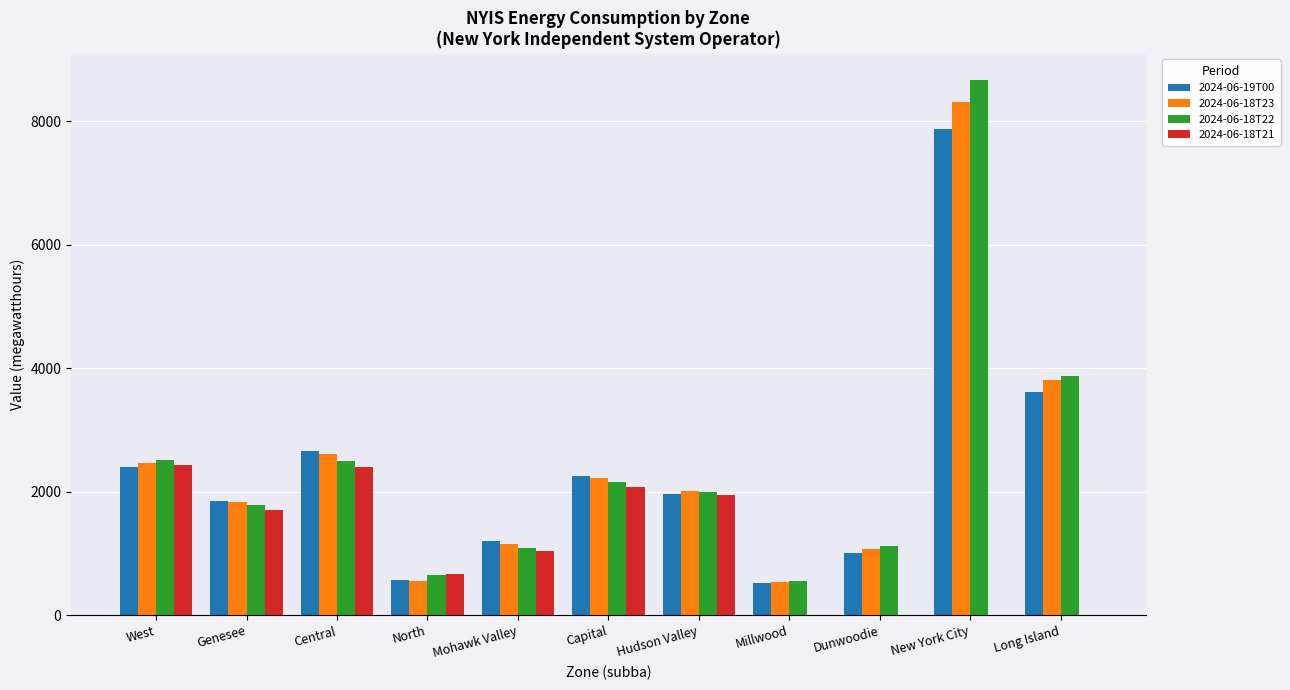

The value of 2024-06-18T22 at Genesee is 2547. True or false?

False